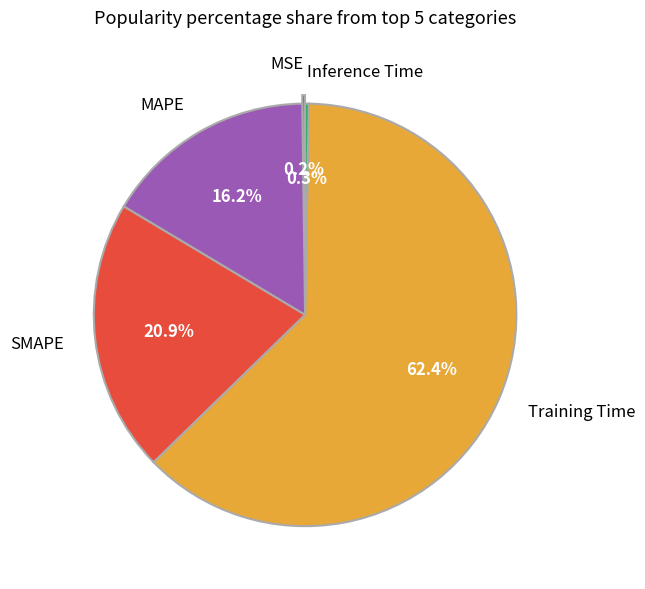

To the nearest percent, what is the difference between the largest and smallest slice percentages?

62%